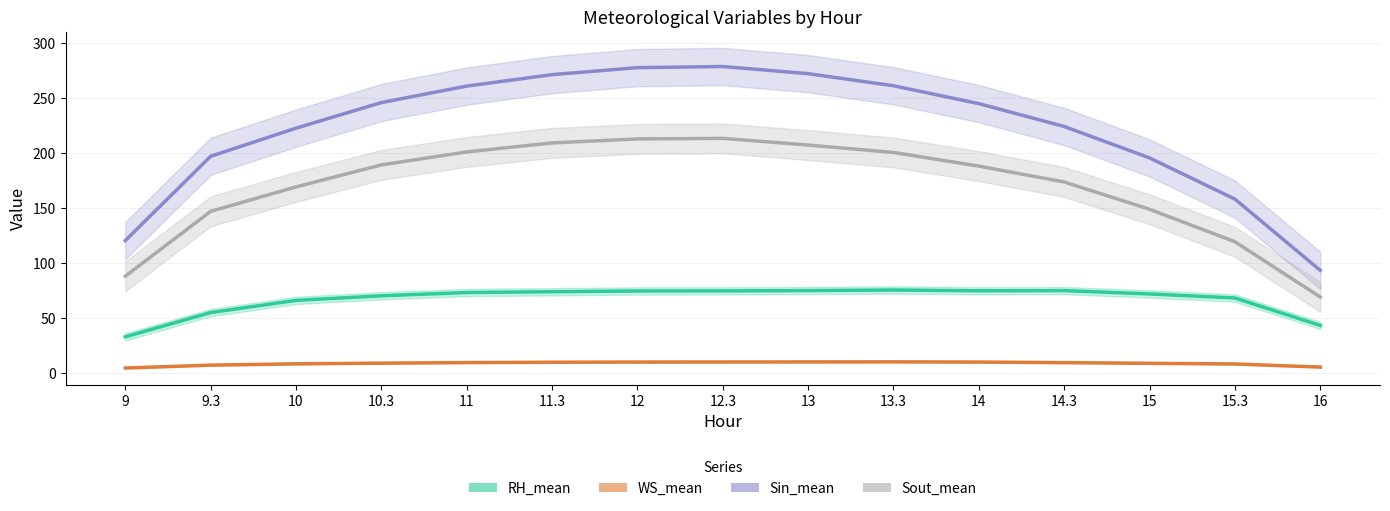

Rank the series at 9 from highest to lowest value.

Sin_mean, Sout_mean, RH_mean, WS_mean